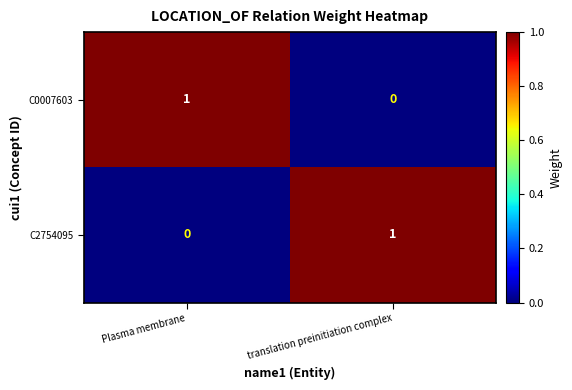

What is the maximum value shown in the chart?

1